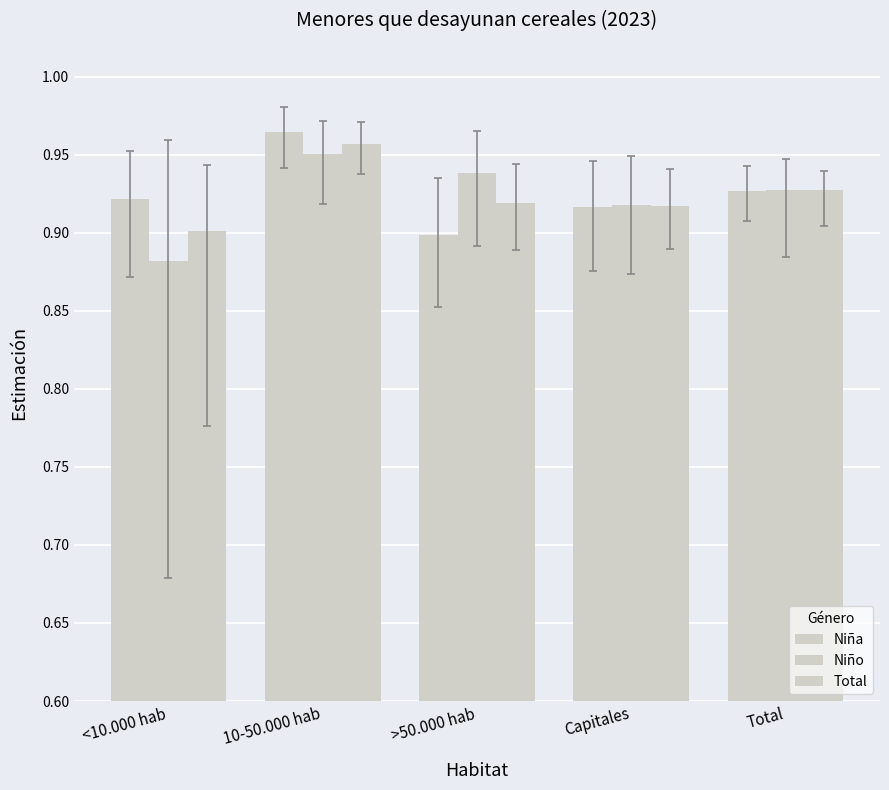

What is the smallest value displayed?

0.9